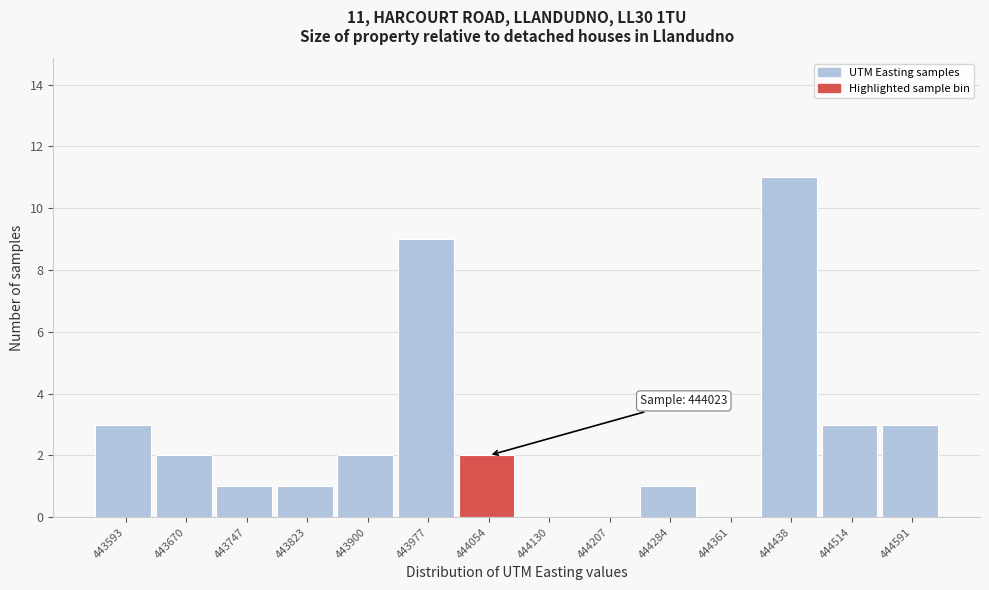

Over which range of the x-axis is the bar tallest?

444400 to 444480